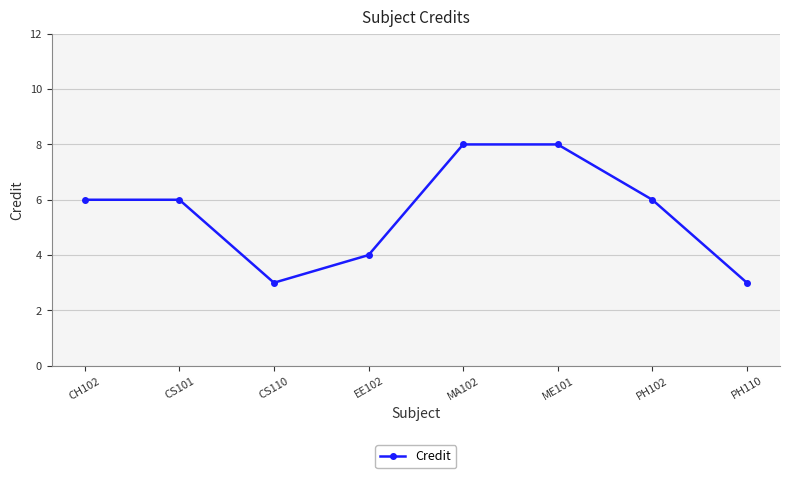

What is the label of the 6th point from the right?

CS110